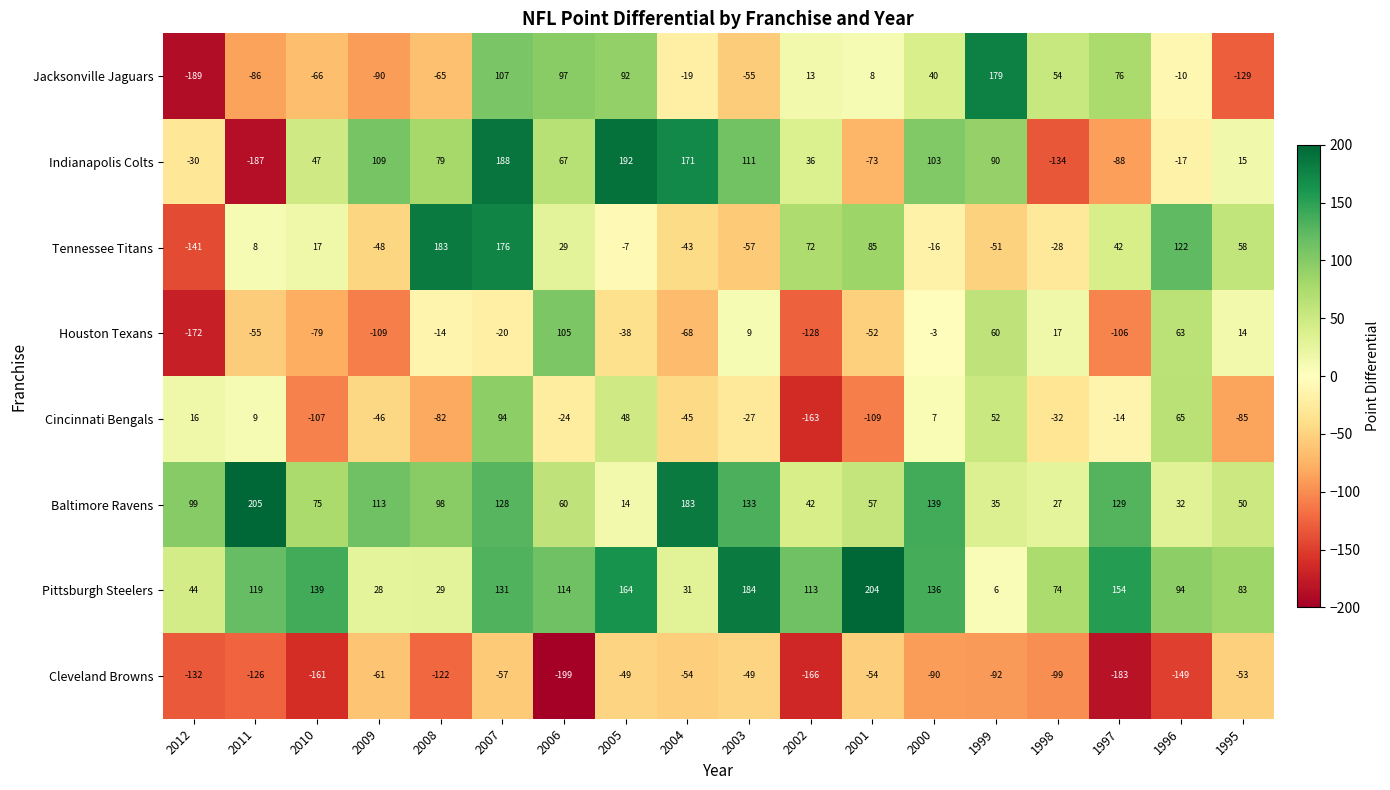

Which series has the widest spread of values?

Indianapolis Colts